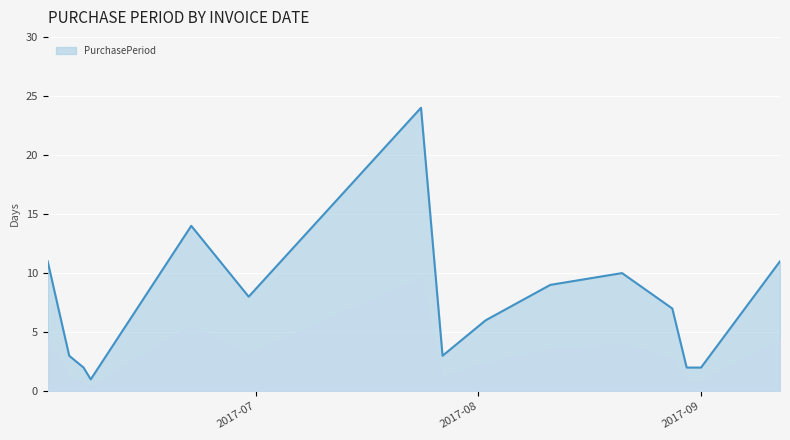

What is the maximum value shown in the chart?

24